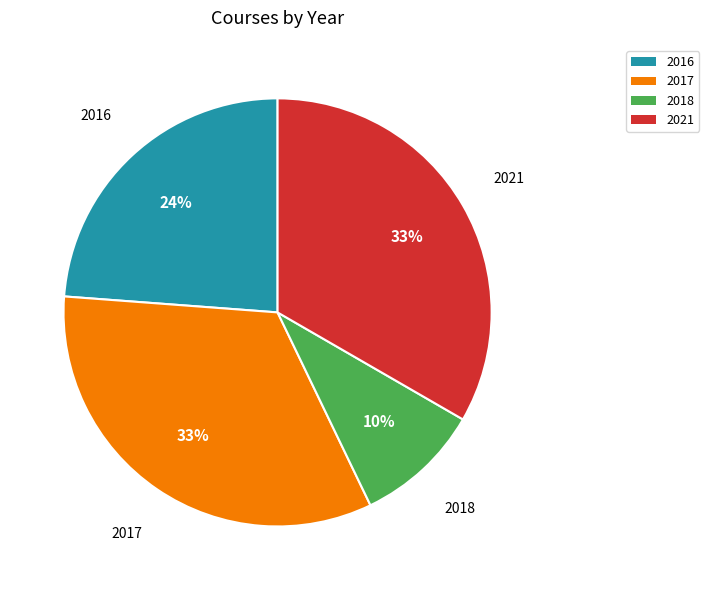

True or false: 2017 accounts for 41% of the total.

False